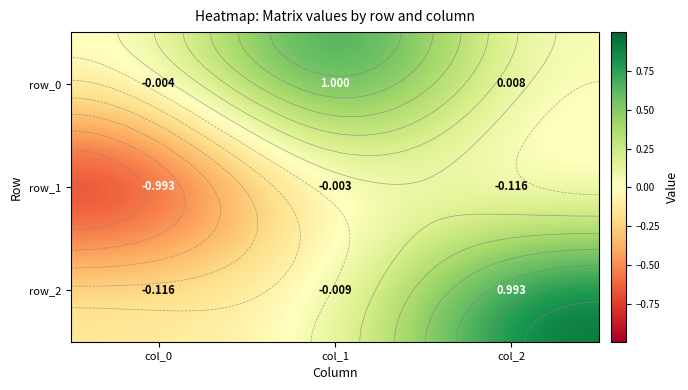

Reading left to right, what are all the values shown in this chart?

row_0: col_0=-0.0	col_1=1.0	col_2=0.0
row_1: col_0=-1.0	col_1=-0.0	col_2=-0.1
row_2: col_0=-0.1	col_1=-0.0	col_2=1.0